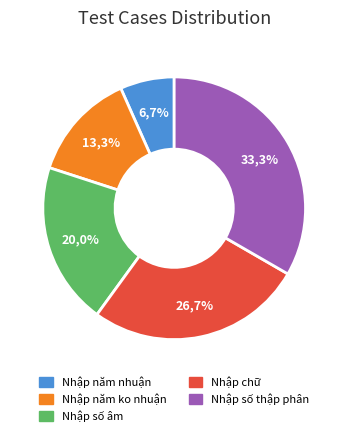

What percentage is the Nhập năm ko nhuận slice, to the nearest percent?

13%